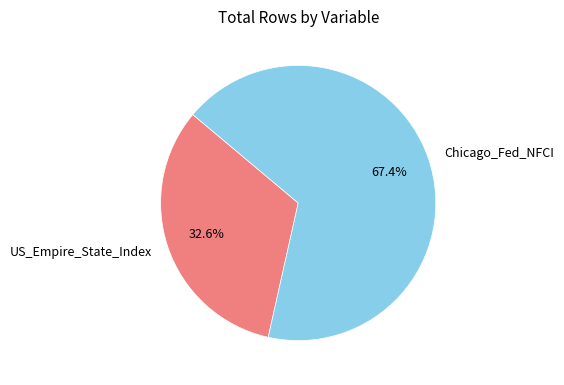

To the nearest percent, what is the difference between the US_Empire_State_Index and Chicago_Fed_NFCI slice percentages?

35%